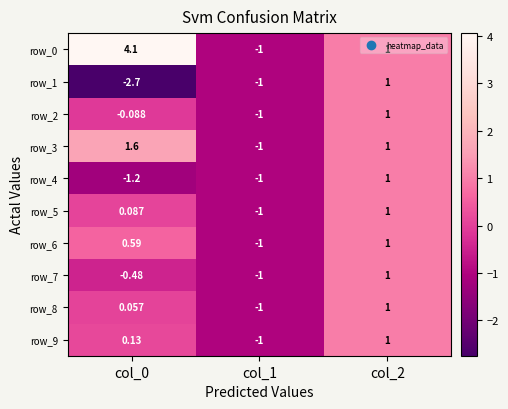

At which category is the sum across all series the highest?

col_2